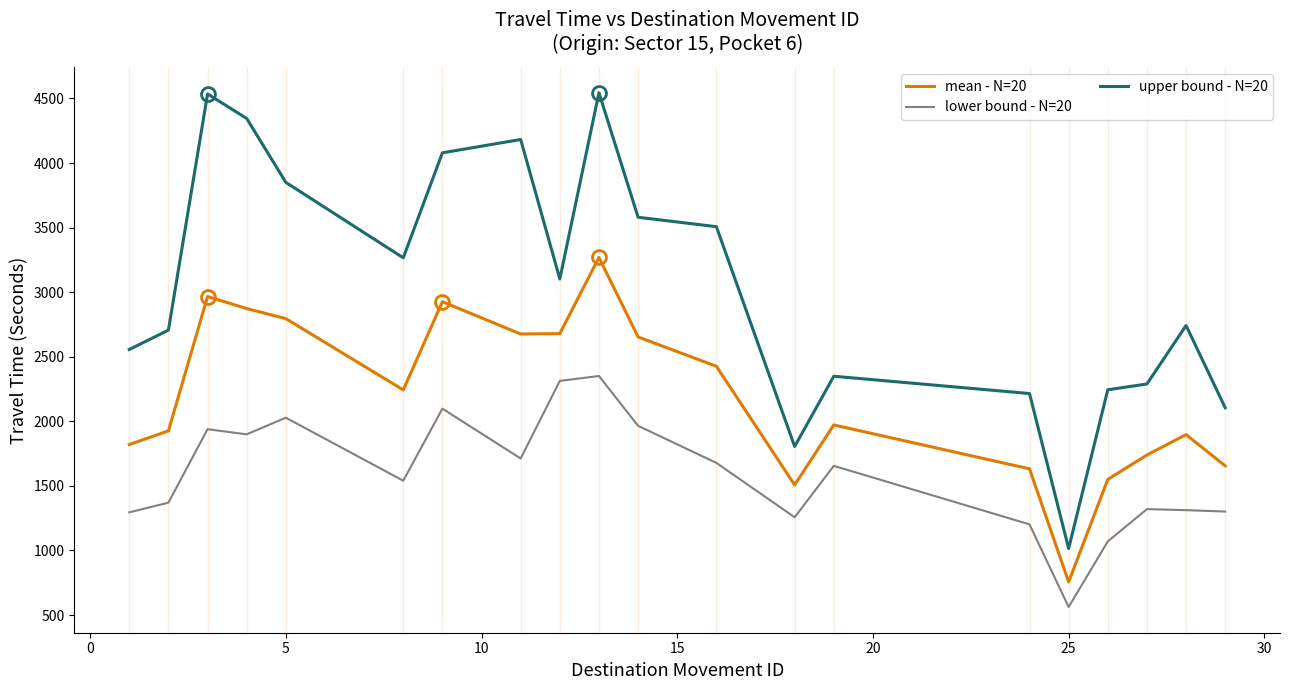

What are all the series names shown in the legend?

mean - N=20, lower bound - N=20, upper bound - N=20